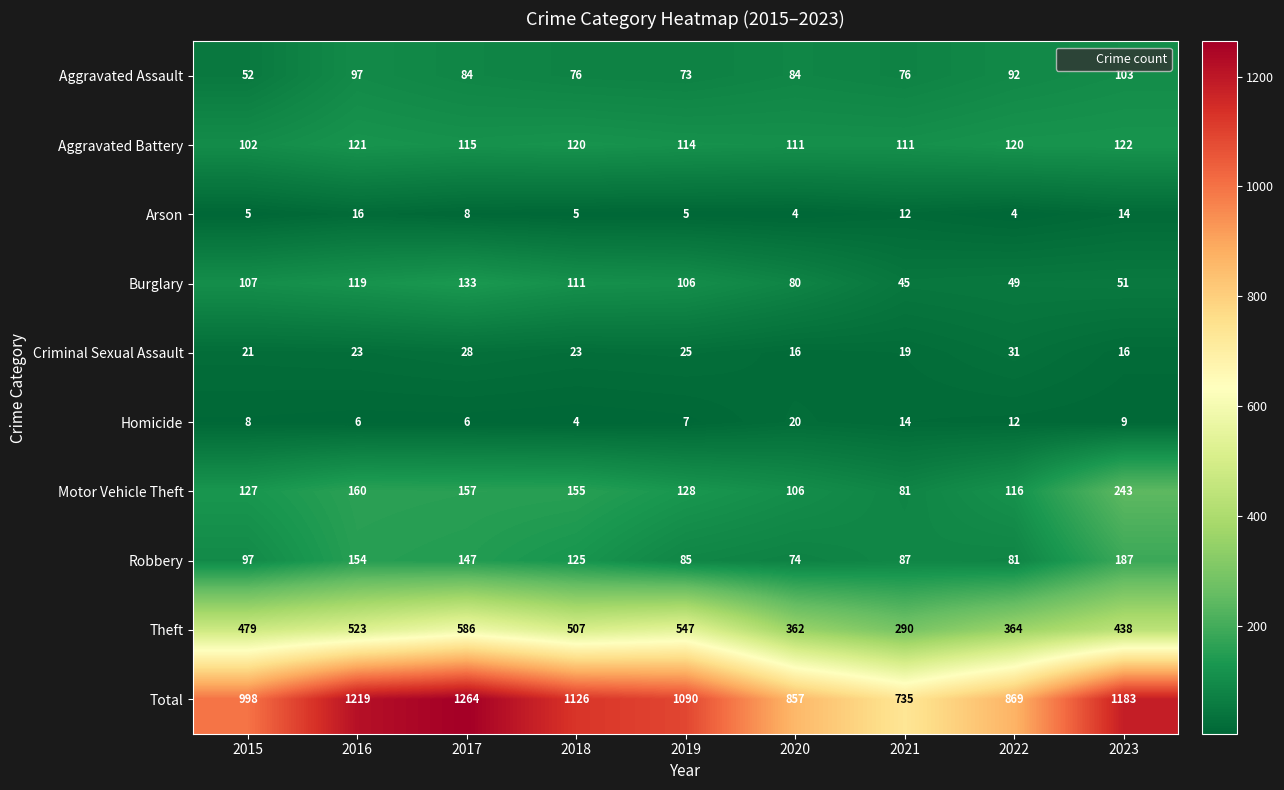

Which category has the highest value across all series?

2017